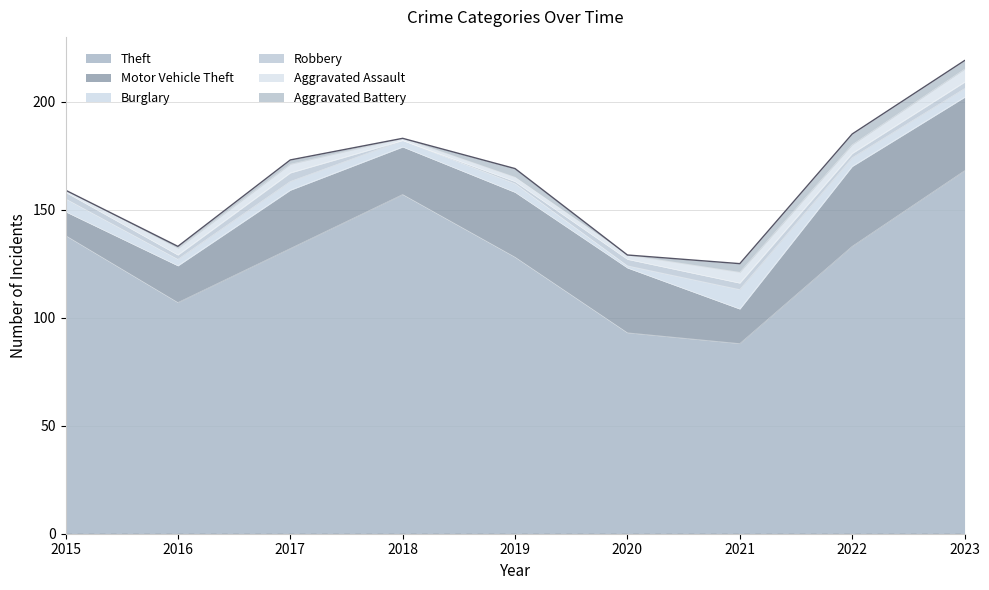

What is the value of the Robbery point at the 7th from the left?

3